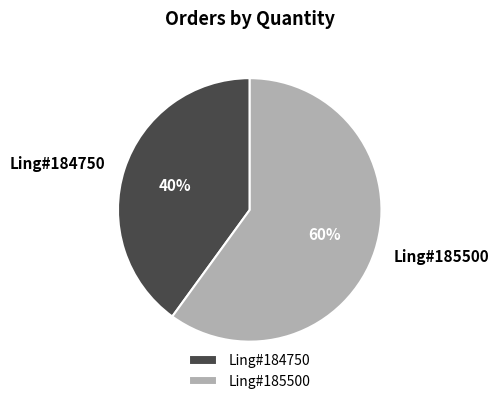

Count the number of slices in the pie.

2